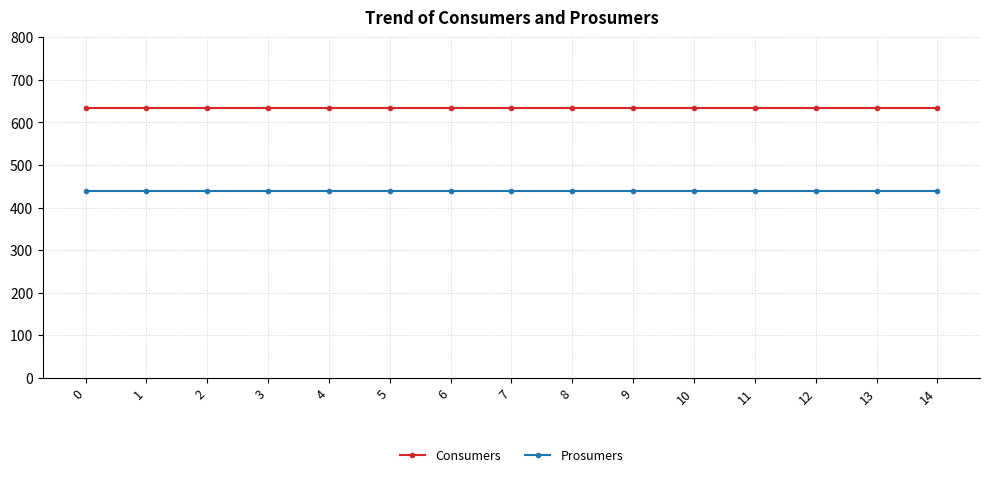

What is the minimum value shown in the chart?

440